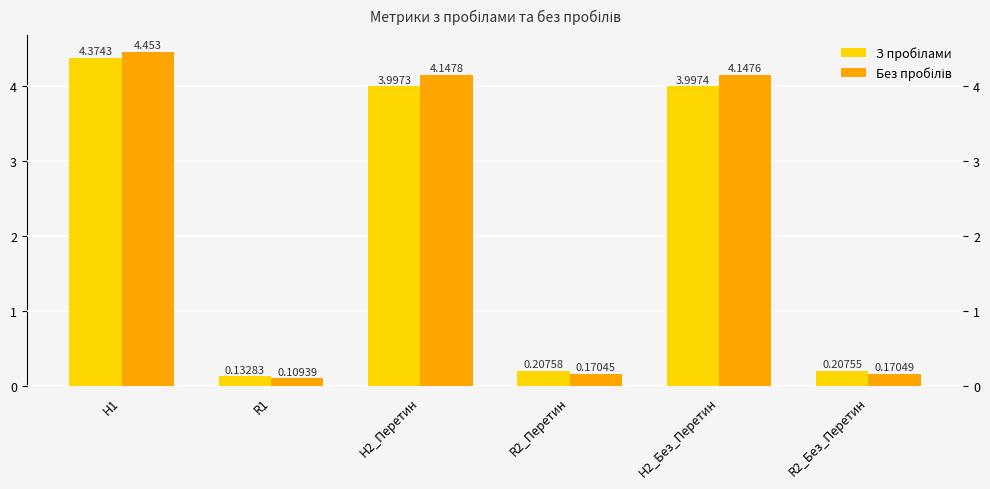

Rank the categories by Без пробілів value from lowest to highest.

R1, R2_Перетин, R2_Без_Перетин, H2_Без_Перетин, H2_Перетин, H1